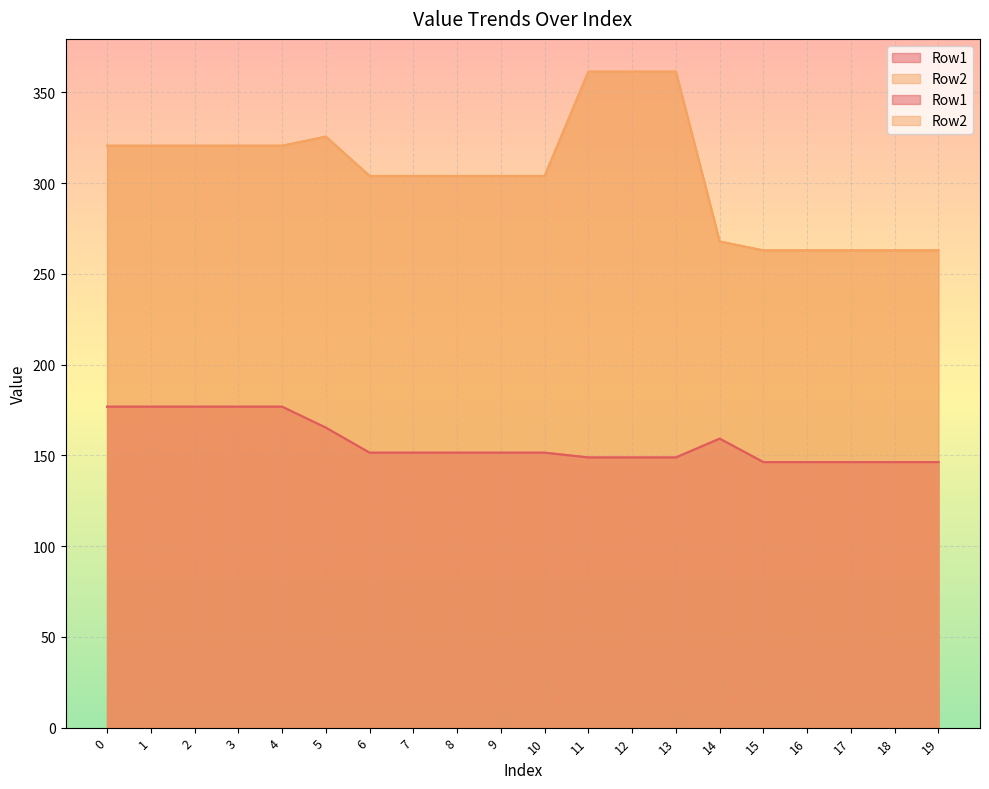

Where is the first local maximum for Row2?

5